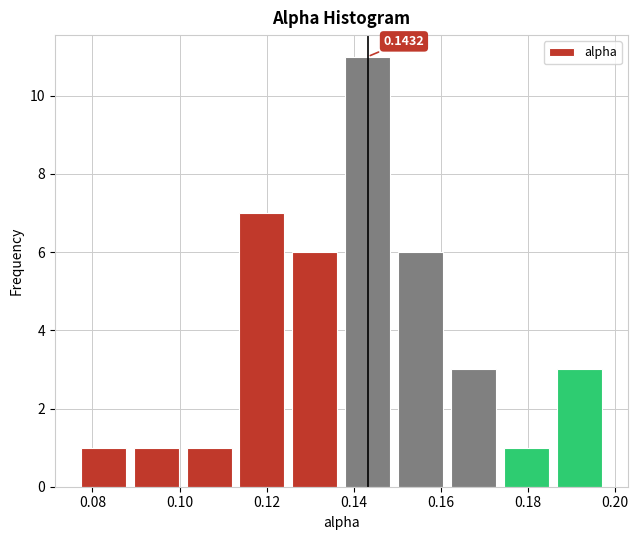

Over which range of the x-axis is the bar tallest?

0.138 to 0.150